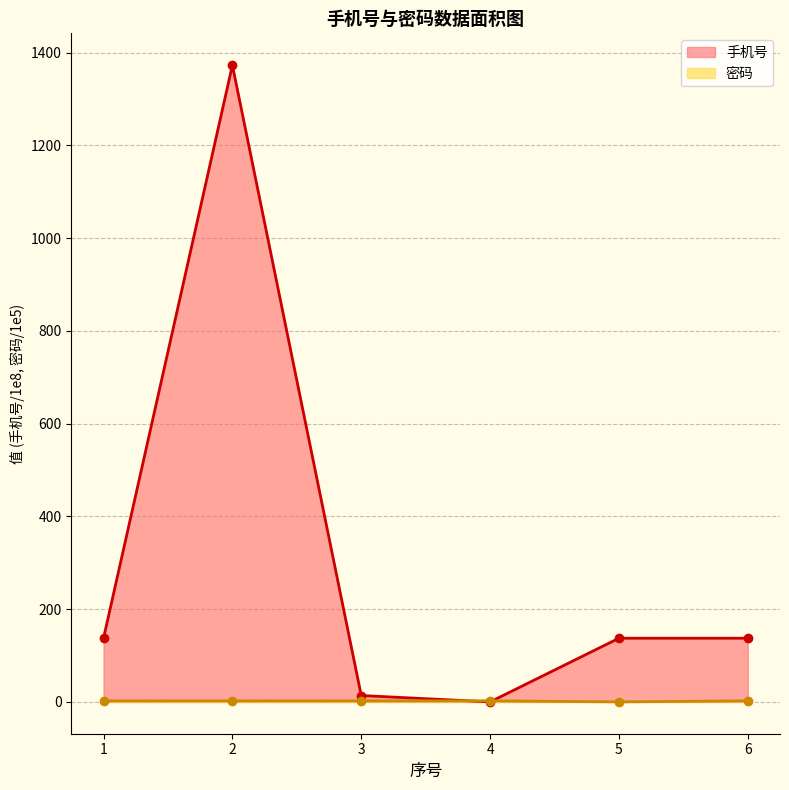

True or false: 密码 and 手机号 intersect in this chart.

True